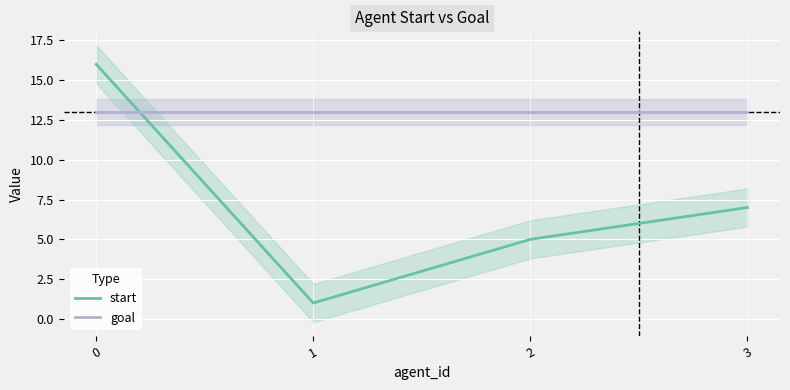

At how many categories does at least one series exceed 2?

4